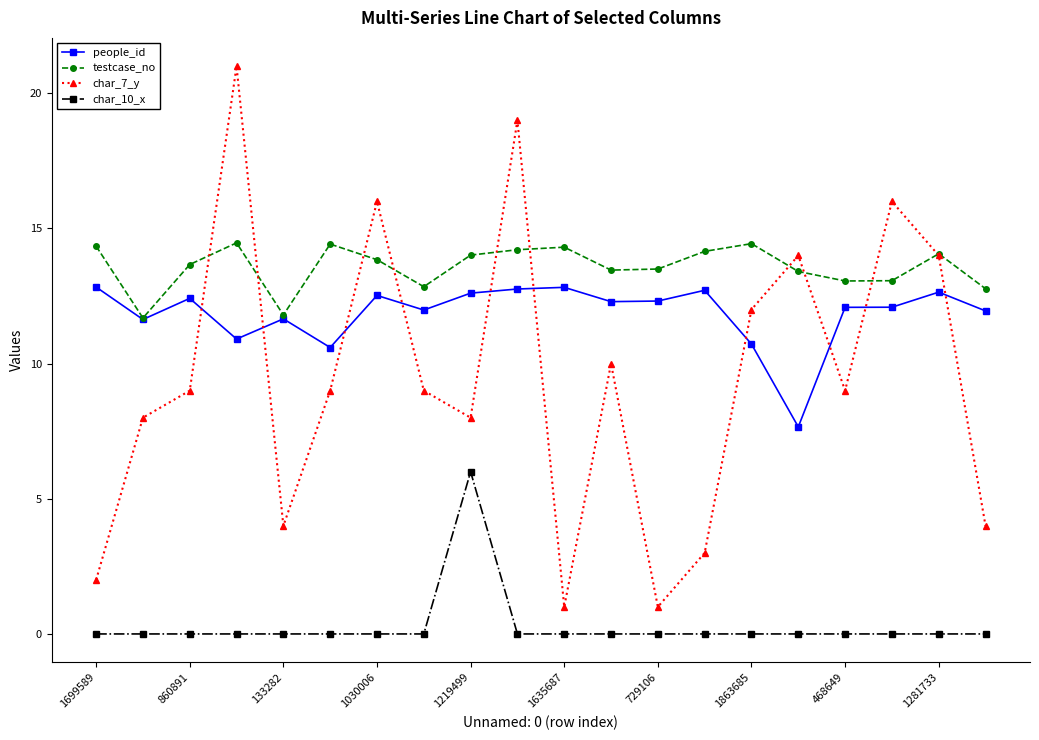

True or false: char_7_y has more than 1 points higher than both neighbors.

True